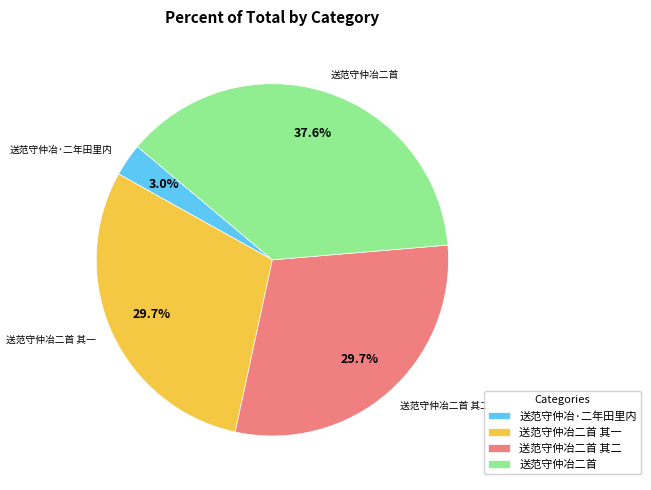

Between 送范守仲冶·二年田里内 and 送范守仲冶二首 其一, which is larger?

送范守仲冶二首 其一